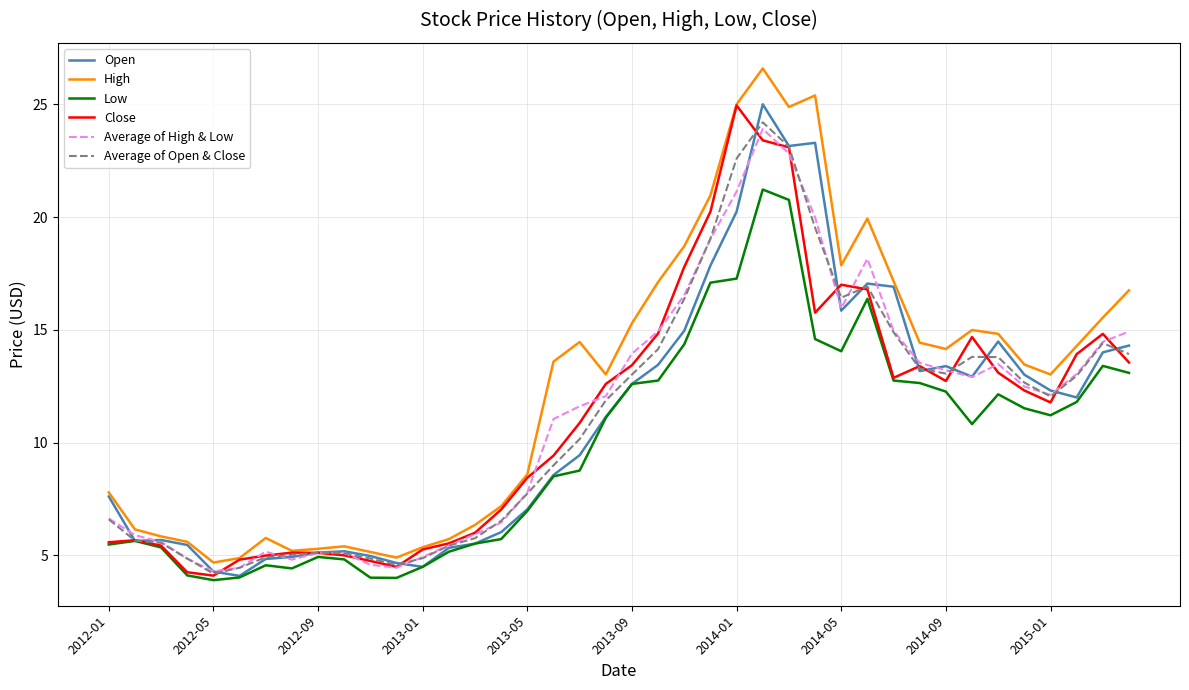

Which series has the widest spread of values?

High